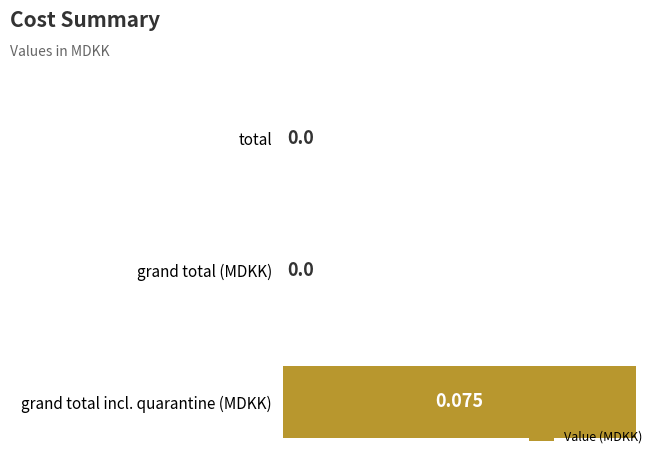

Which category has the highest value across all series?

grand total incl. quarantine (MDKK)